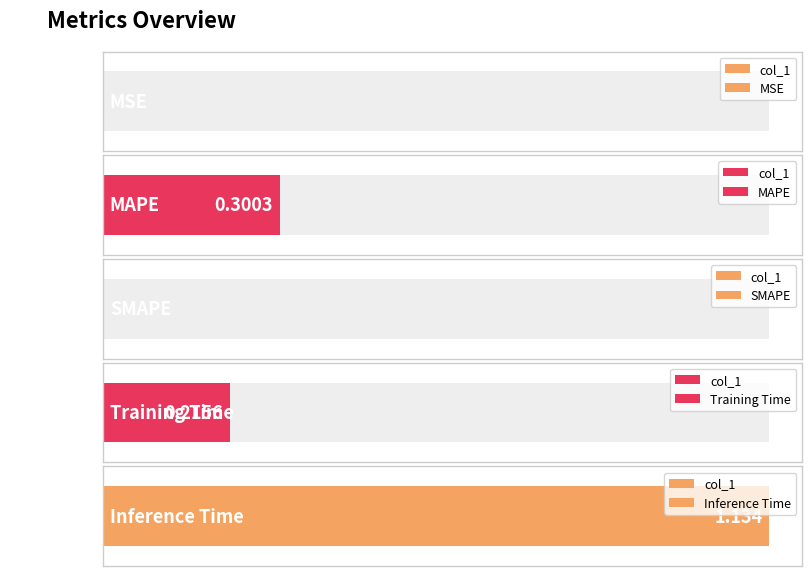

What is the difference between the second highest and second lowest values?

0.3